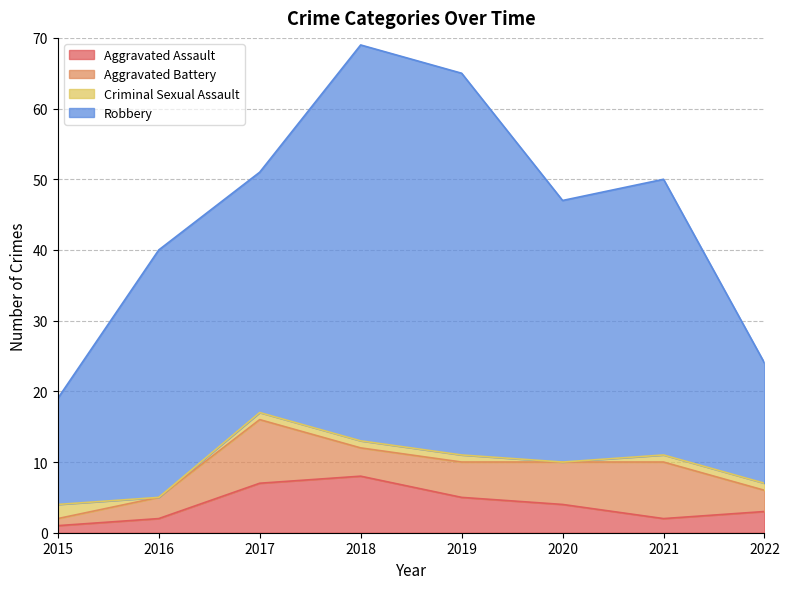

The Aggravated Assault series shows 4 at 2020. True or false?

True